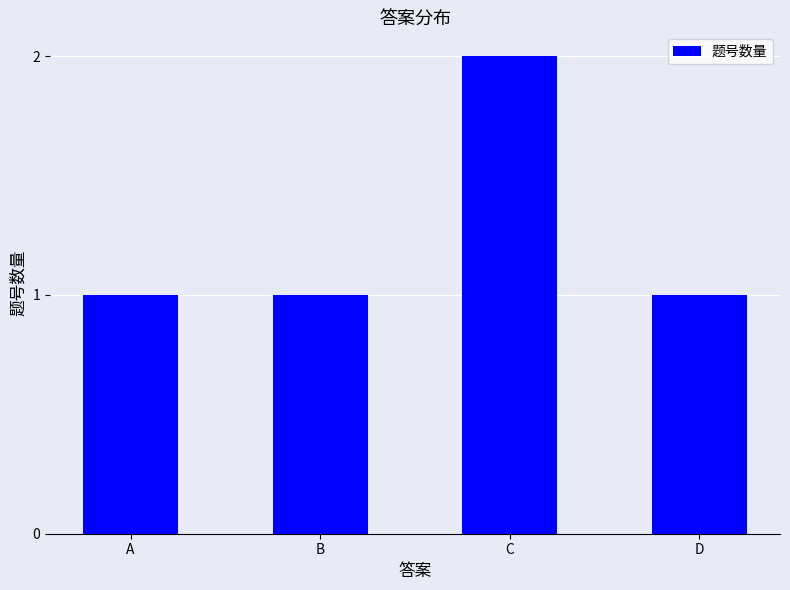

Which label corresponds to the largest value in the chart?

C